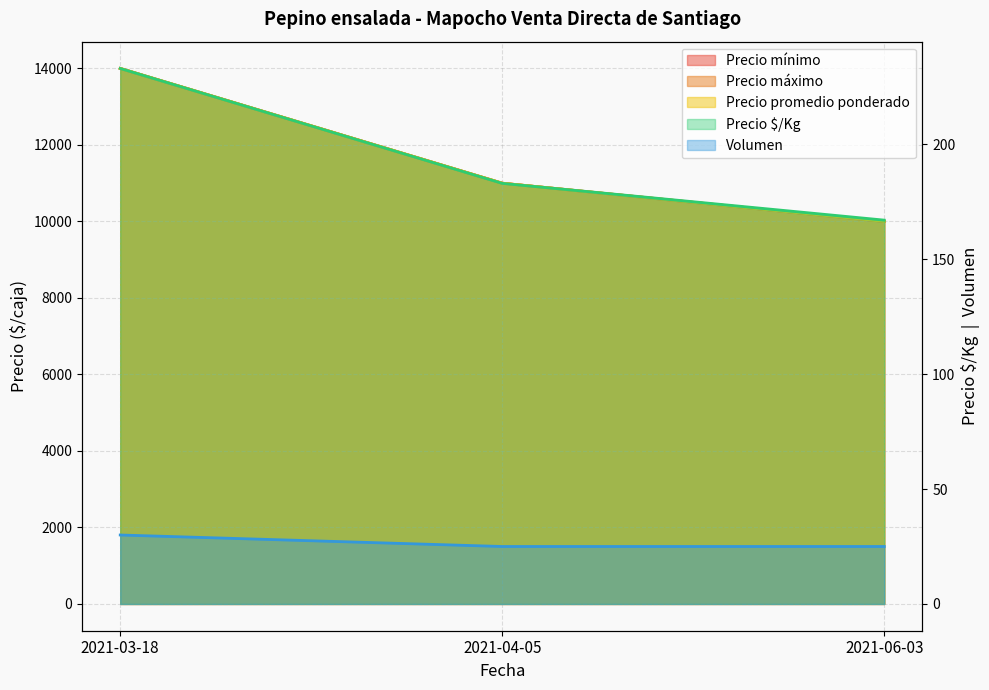

Reading left to right, list all the values displayed in this chart.

Precio mínimo: 14000	11000	10000
Precio máximo: 14000	11000	10000
Precio promedio ponderado: 14000	11000	10000
Precio $/Kg: 233	183	167
Volumen: 30	25	25